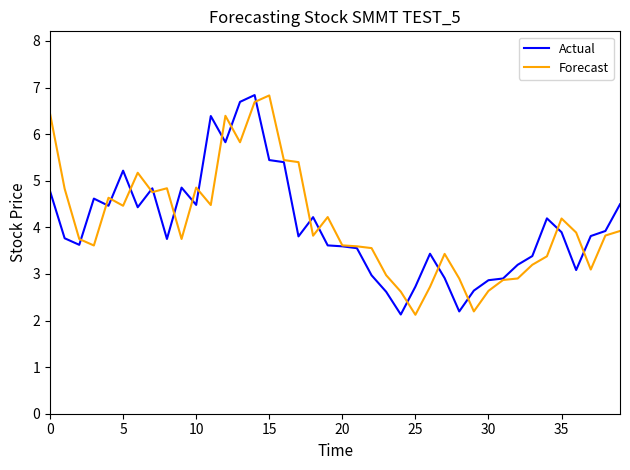

What is the minimum value shown in the chart?

2.1